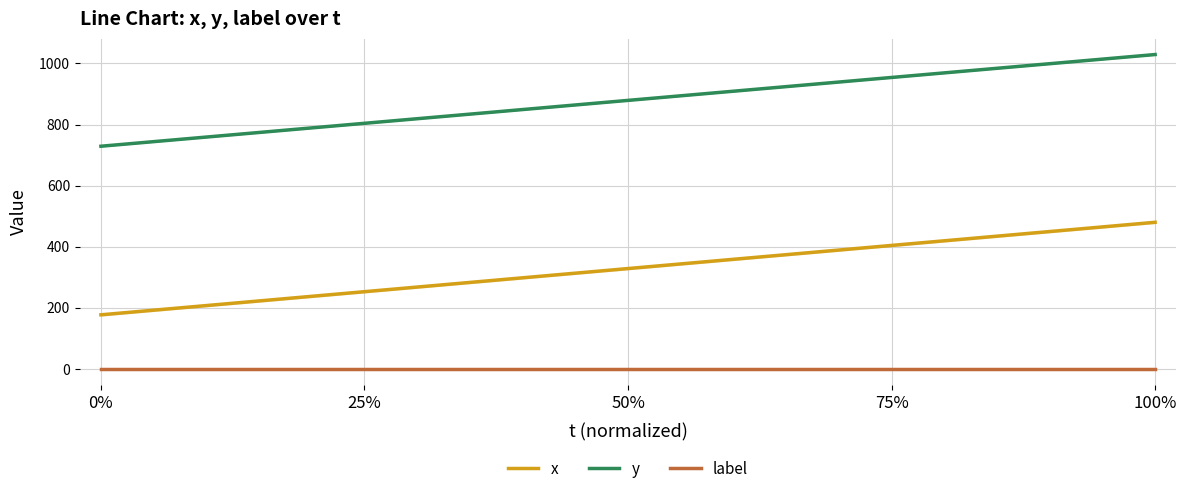

What is the approximate value of y at 50%?

879.0